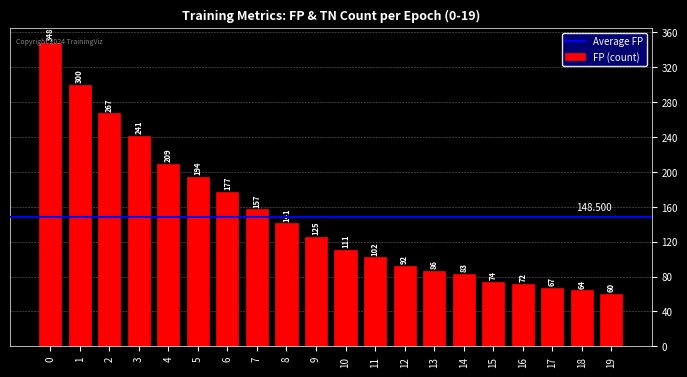

How many distinct data groups are displayed?

1